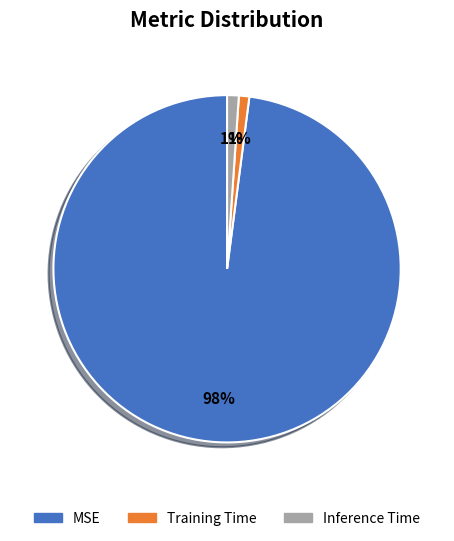

What is the majority slice?

MSE